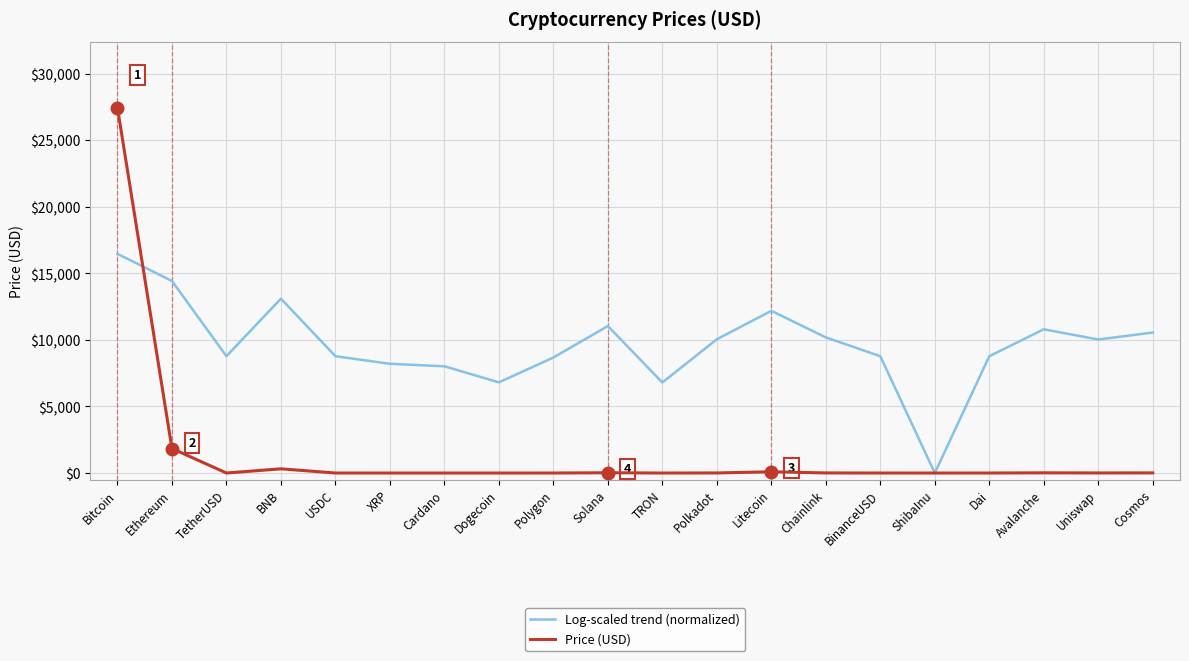

Reading right to left, extract all data points from this chart.

Log-scaled trend (normalized): 10557.0	10031.8	10800.5	8777.9	0.0	8779.4	10189.2	12187.5	10049.7	6804.3	11044.2	8678.8	6812.7	8020.7	8208.1	8777.2	13103.2	8778.7	14433.4	16468.7
Price (USD): 10.8	5.4	14.8	1.0	0.0	1.0	6.6	93.6	5.5	0.1	20.5	0.9	0.1	0.4	0.5	1.0	315.4	1.0	1842.8	27447.8